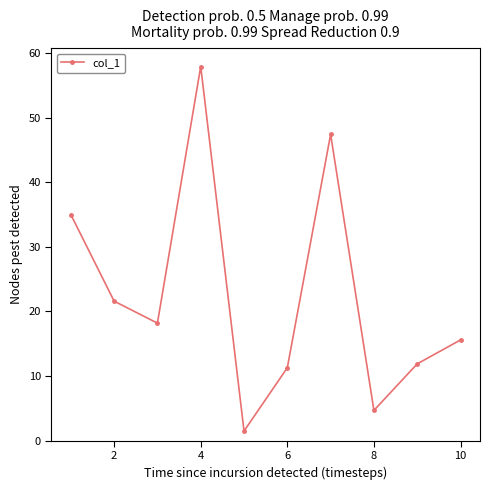

What is the value of the 2nd point from the left?

21.6